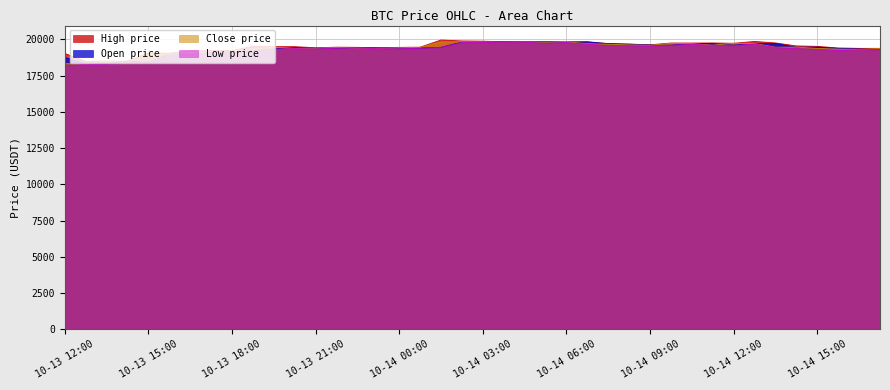

The Open price series shows 6779.9 at 10-14 00:00. True or false?

False